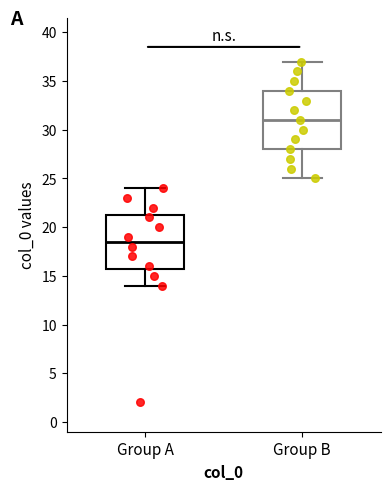

Which box's median line is the lowest?

Group A